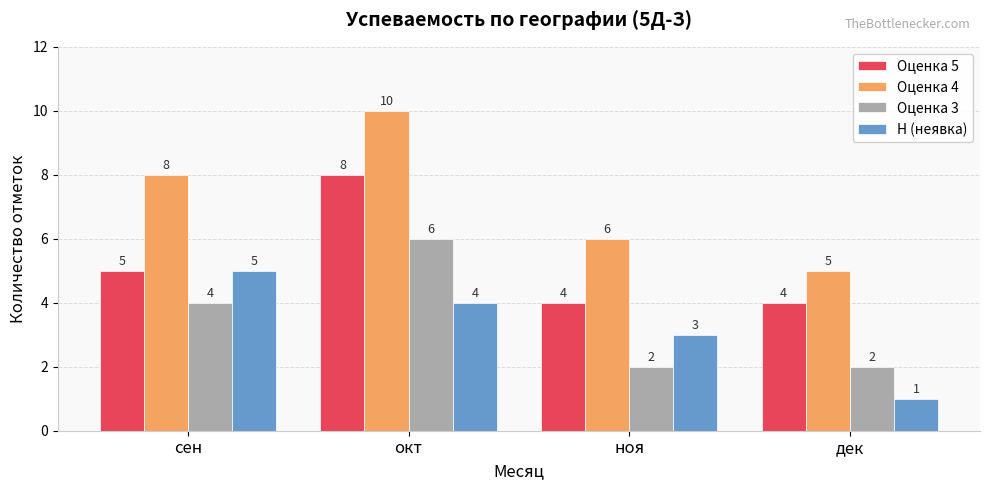

Which series has the largest range (max minus min)?

Оценка 4